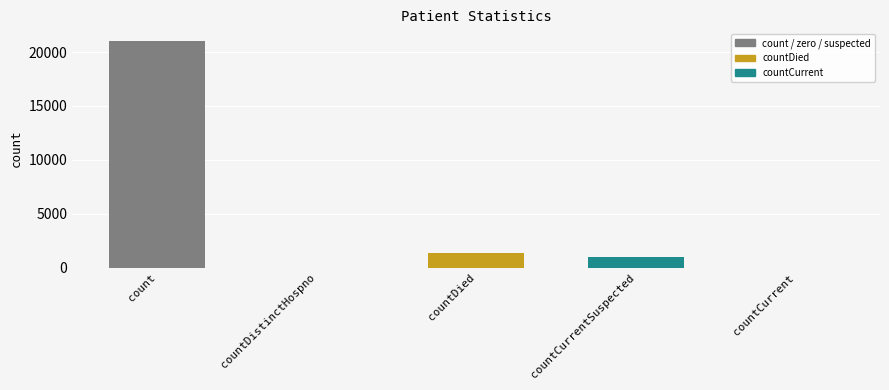

At which category does the chart reach its peak across all series?

count